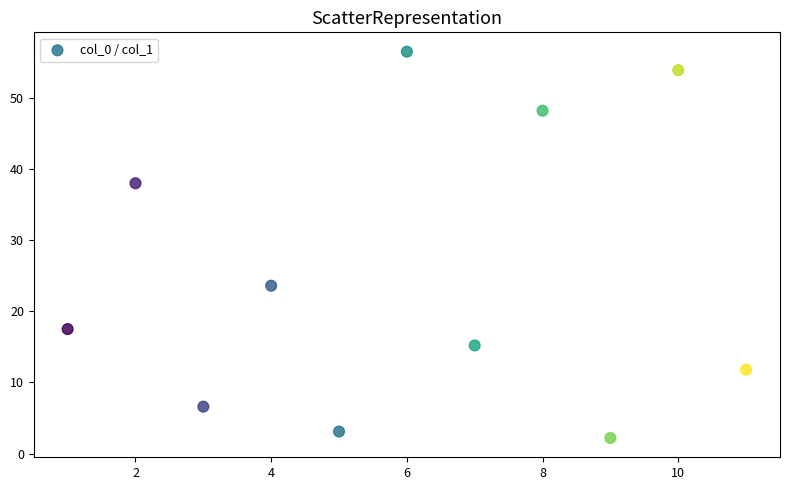

What is the range of X values (max minus min)?

10.0